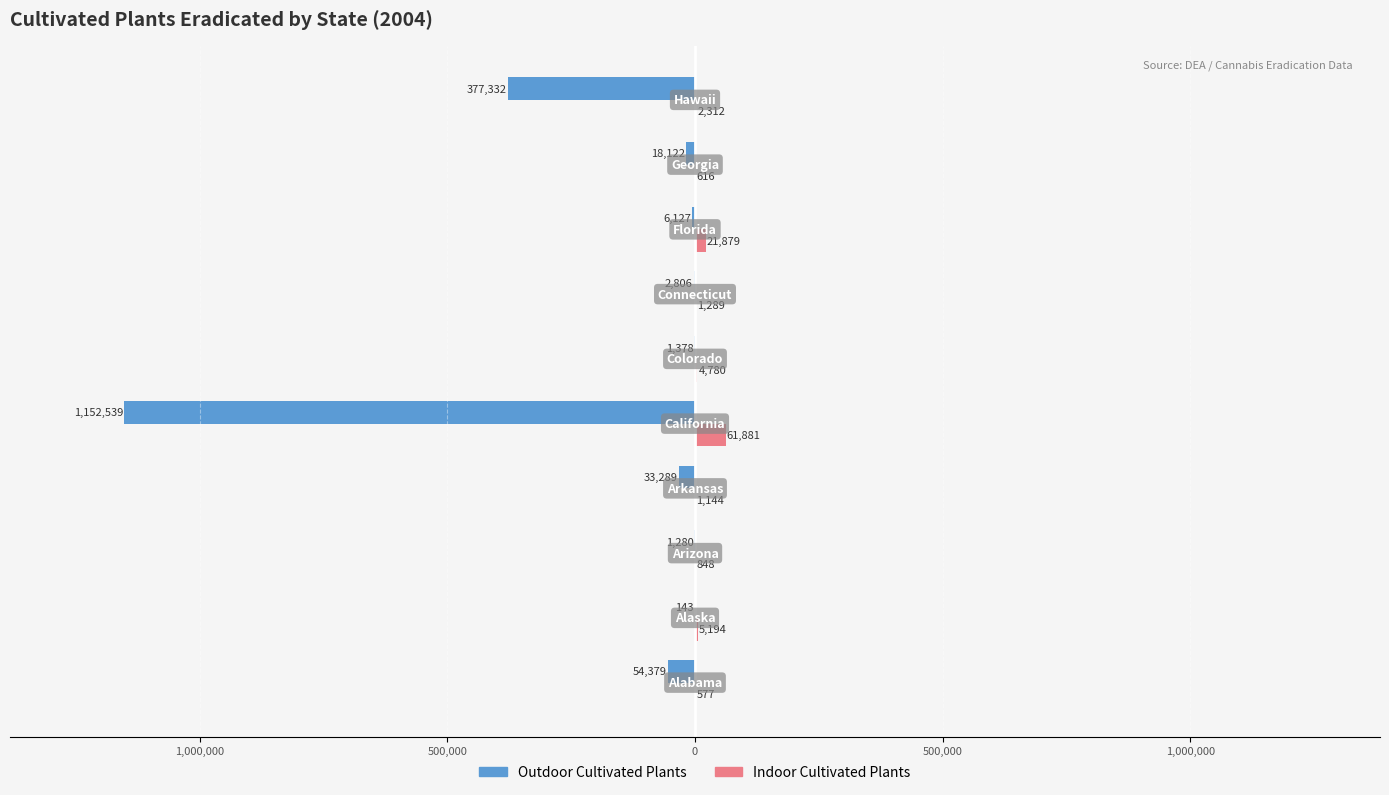

Count the number of categories in the chart.

10